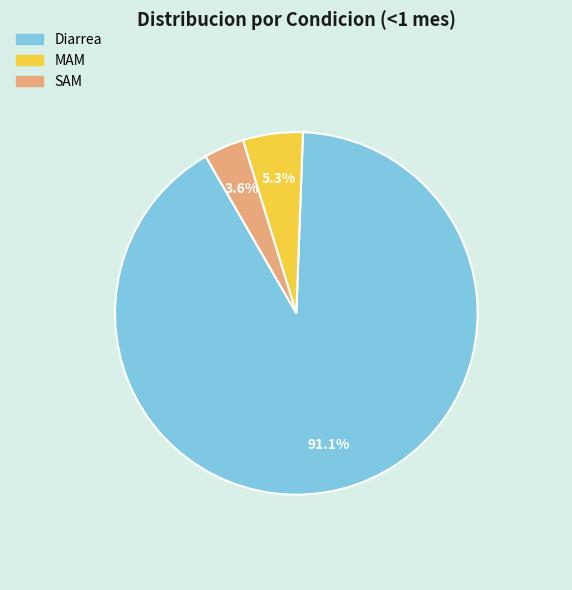

Between Diarrea and SAM, which is larger?

Diarrea